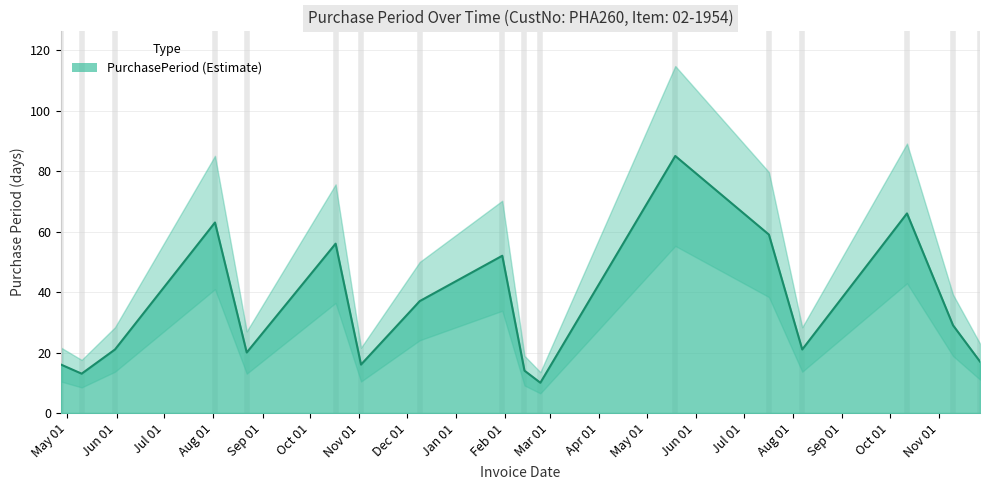

Which label corresponds to the largest value in the chart?

2017-05-19